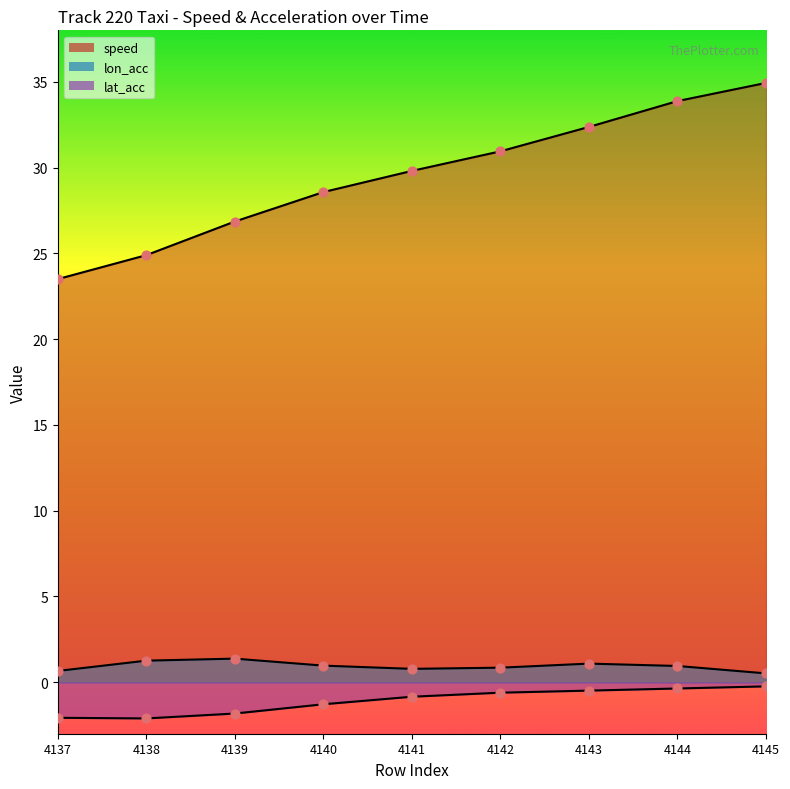

Which series contains the lowest Y value?

lat_acc